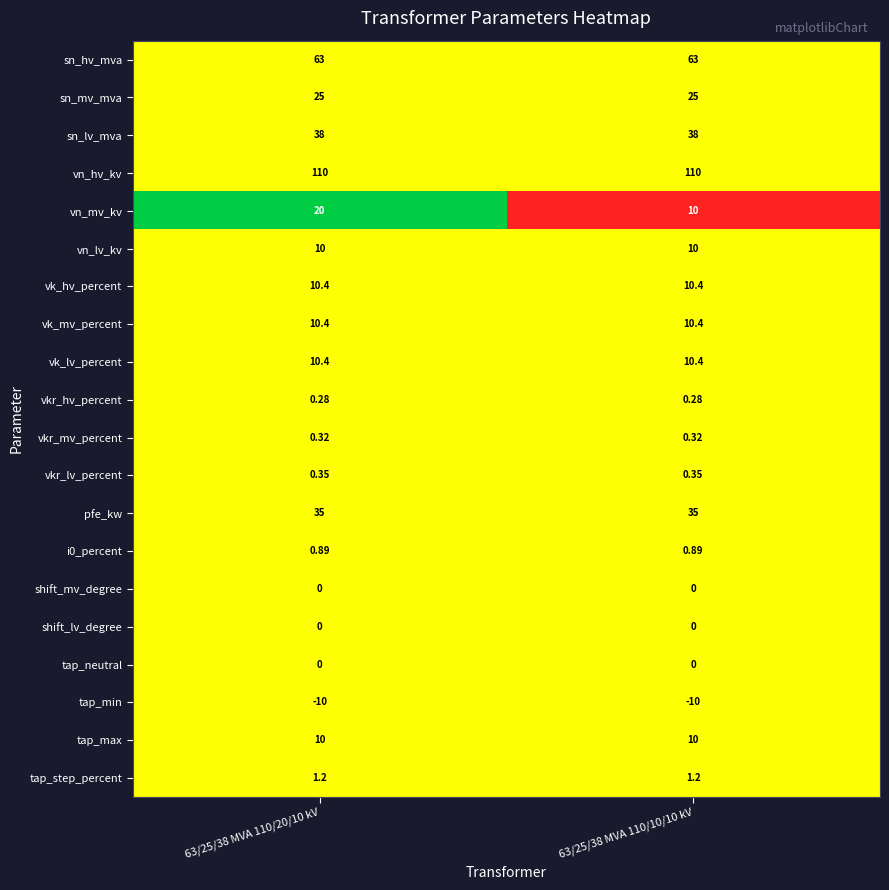

Which series has the largest range (max minus min)?

vn_mv_kv